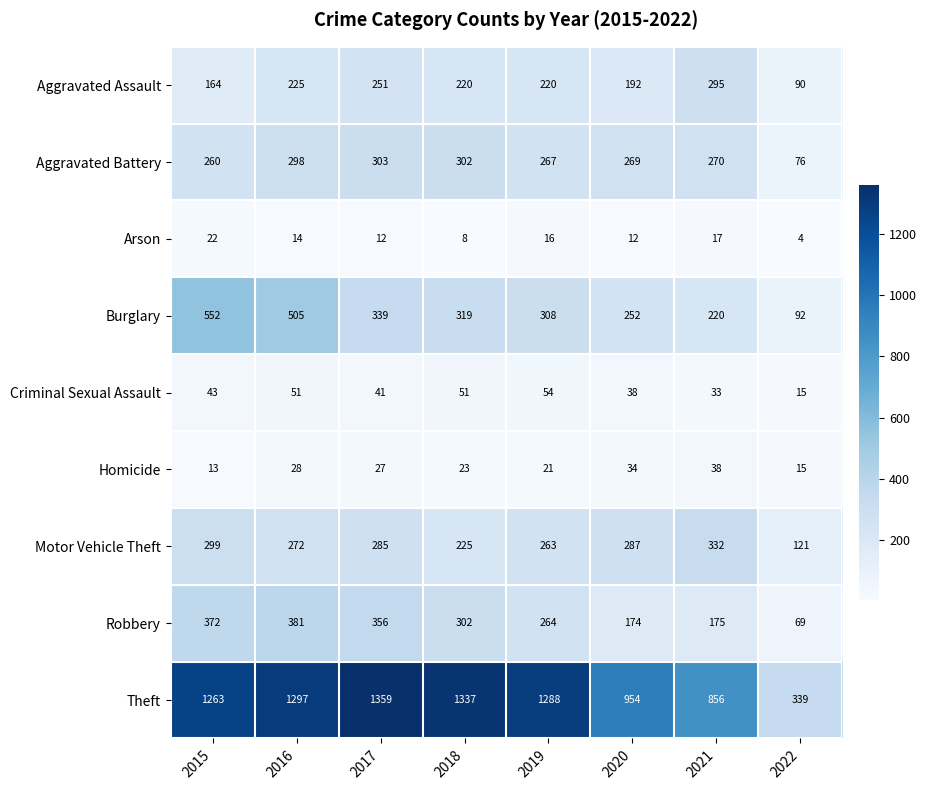

Is it true that Motor Vehicle Theft equals 263 at 2019?

True